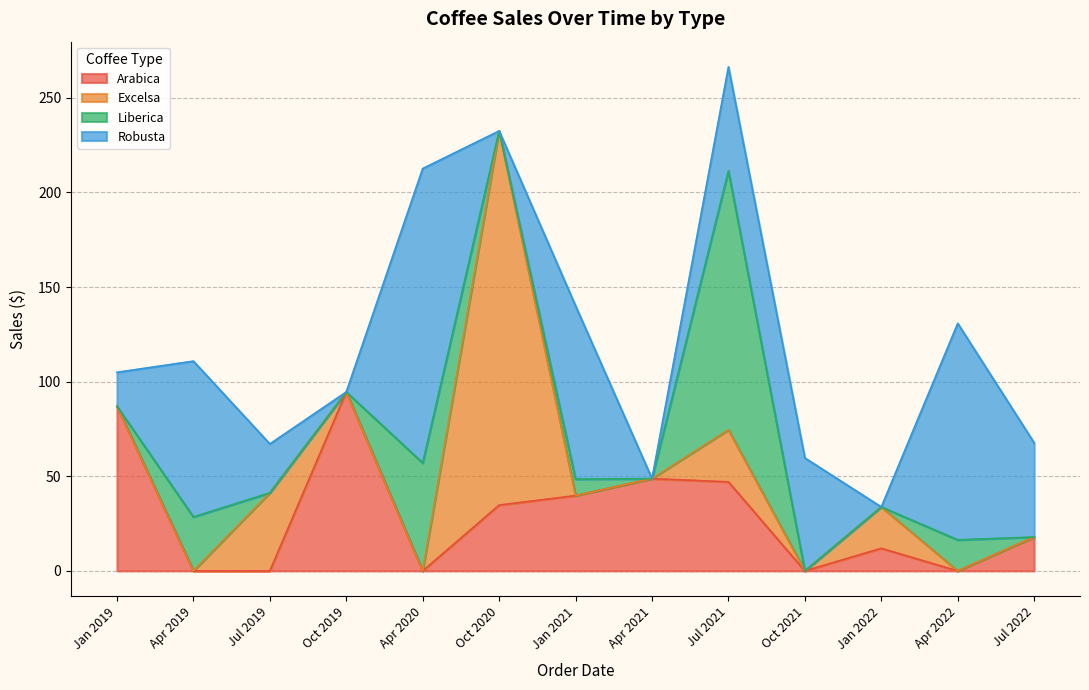

At which category is the sum across all series the highest?

Jul 2021